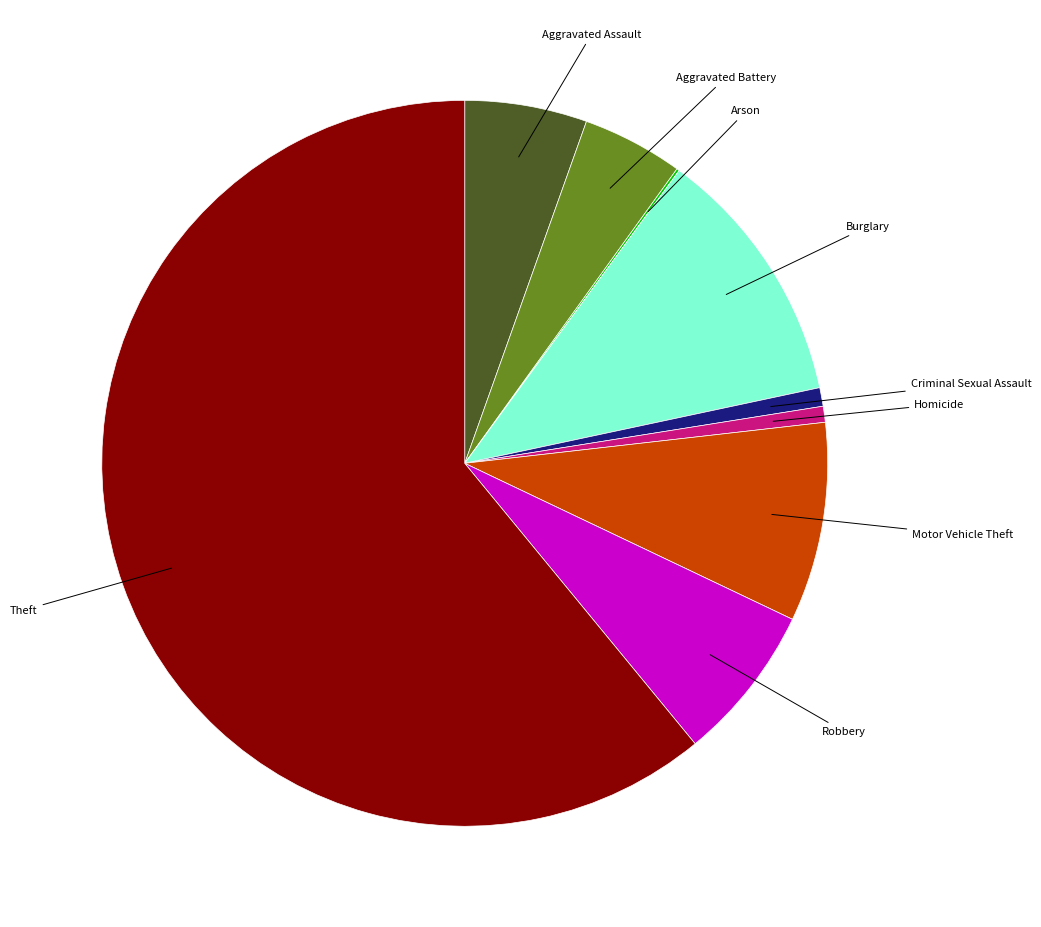

Does any single category account for the majority?

Yes